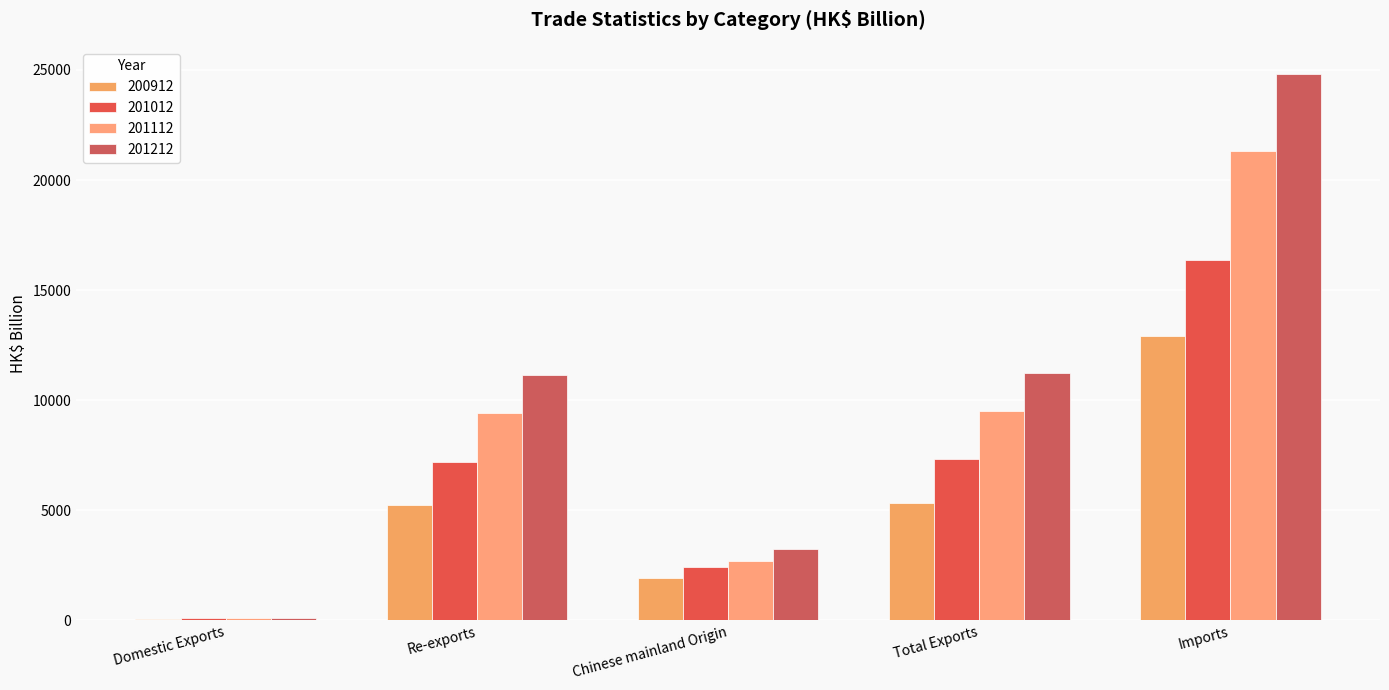

Which series has the largest total across all categories?

201212